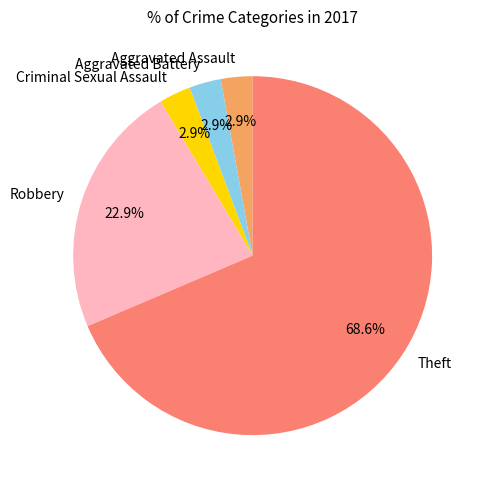

Combined, what portion of the pie is Robbery and Aggravated Battery?

25.7%